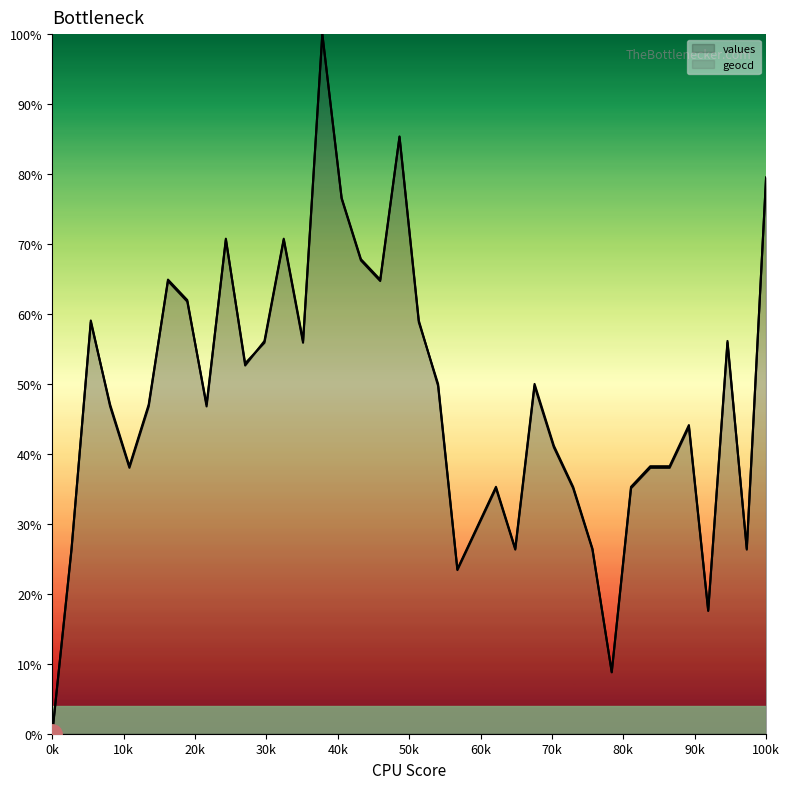

What is the highest value of the geocd series?

100.0